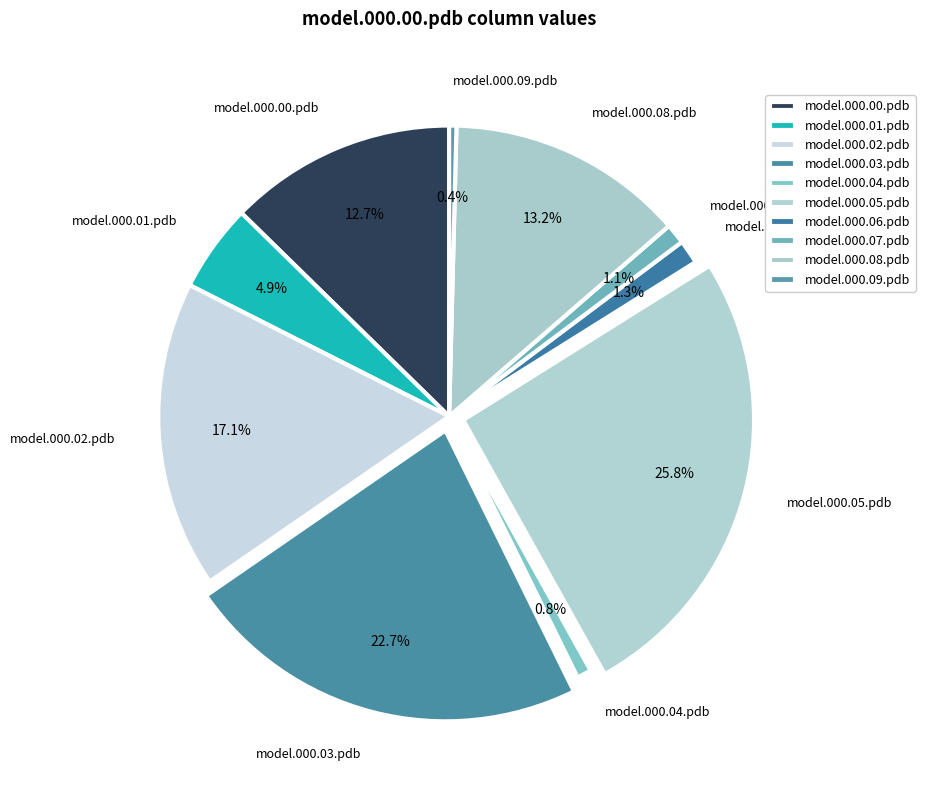

Do model.000.01.pdb and model.000.04.pdb together represent more than half of the pie?

No